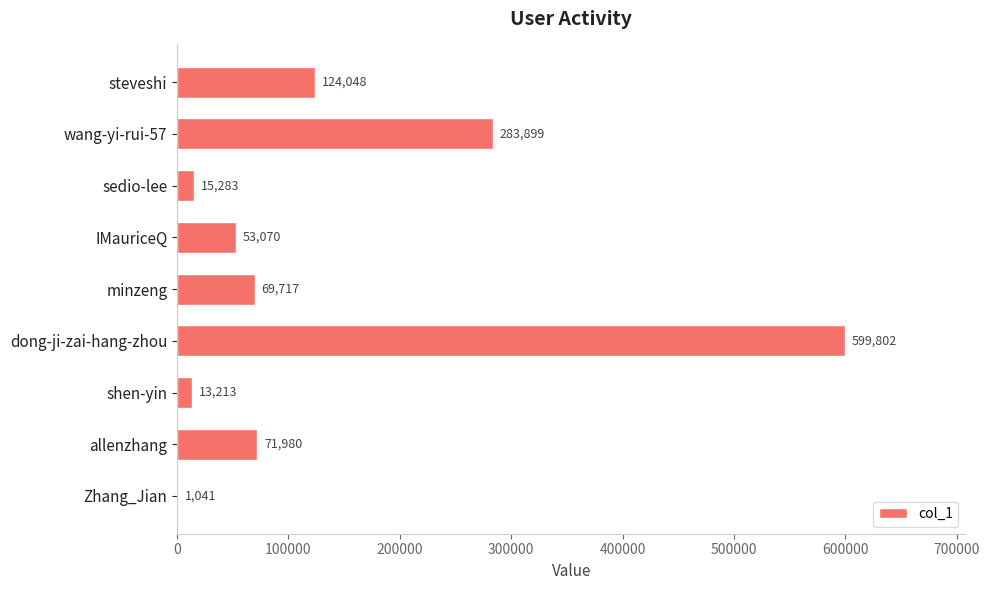

Count the number of categories in the chart.

9